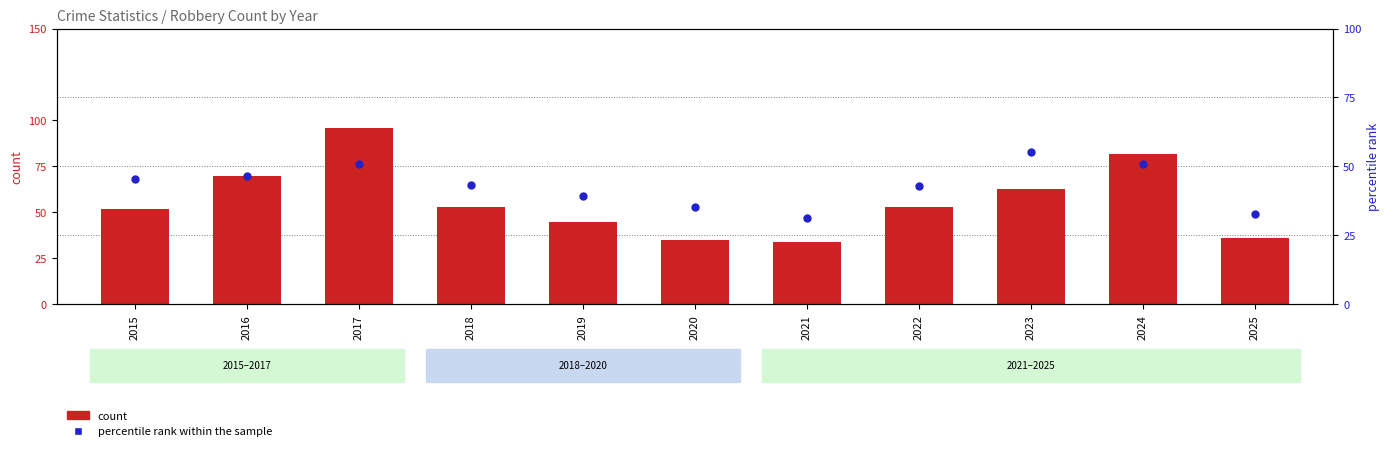

What is the total value across all series at 2018?

96.4